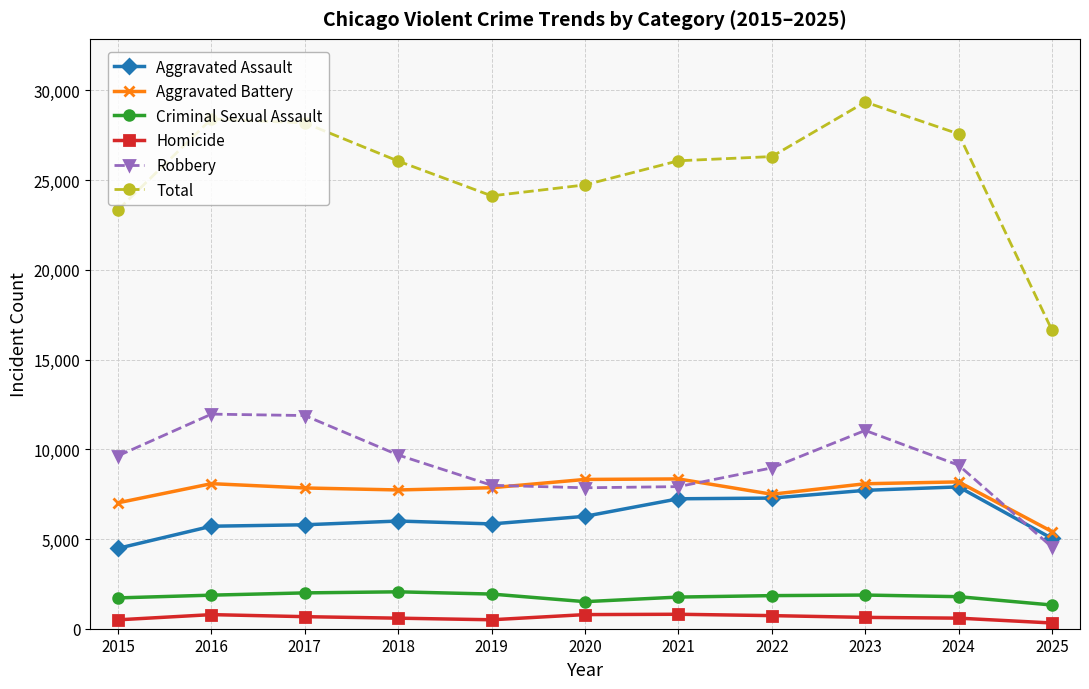

Which series has the largest range (max minus min)?

Total